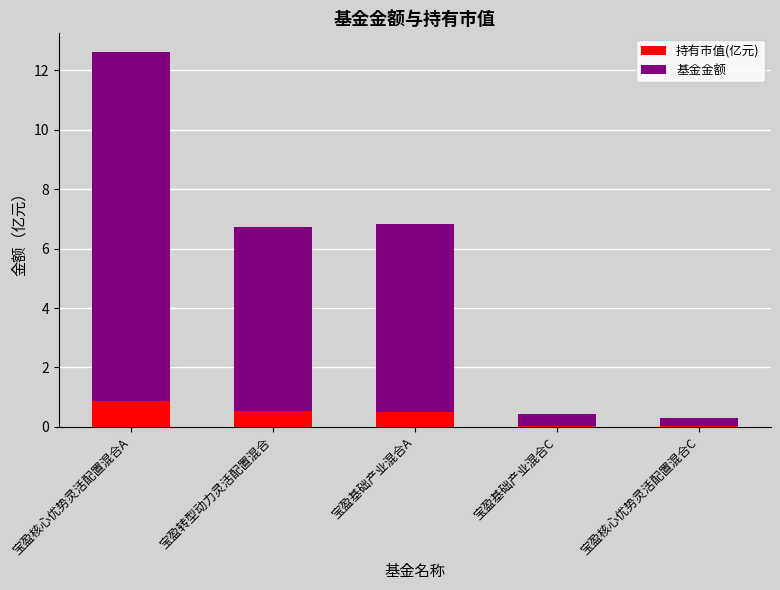

What is the sum of the 持有市值(亿元) values at 宝盈转型动力灵活配置混合 and 宝盈核心优势灵活配置混合A?

1.4